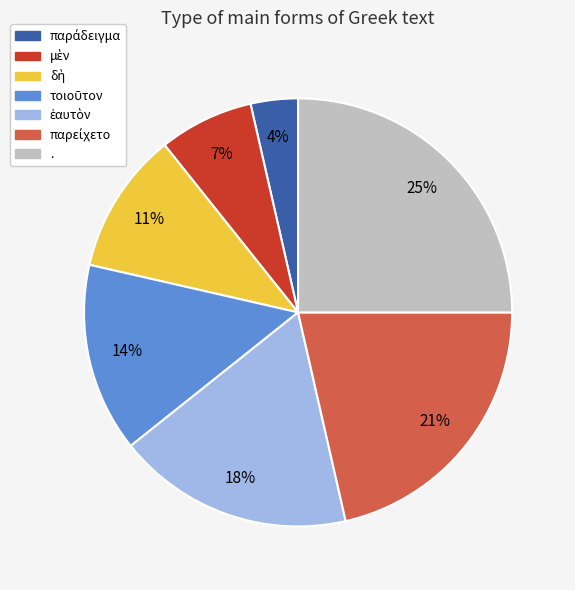

The . slice represents 19% of the pie. True or false?

False